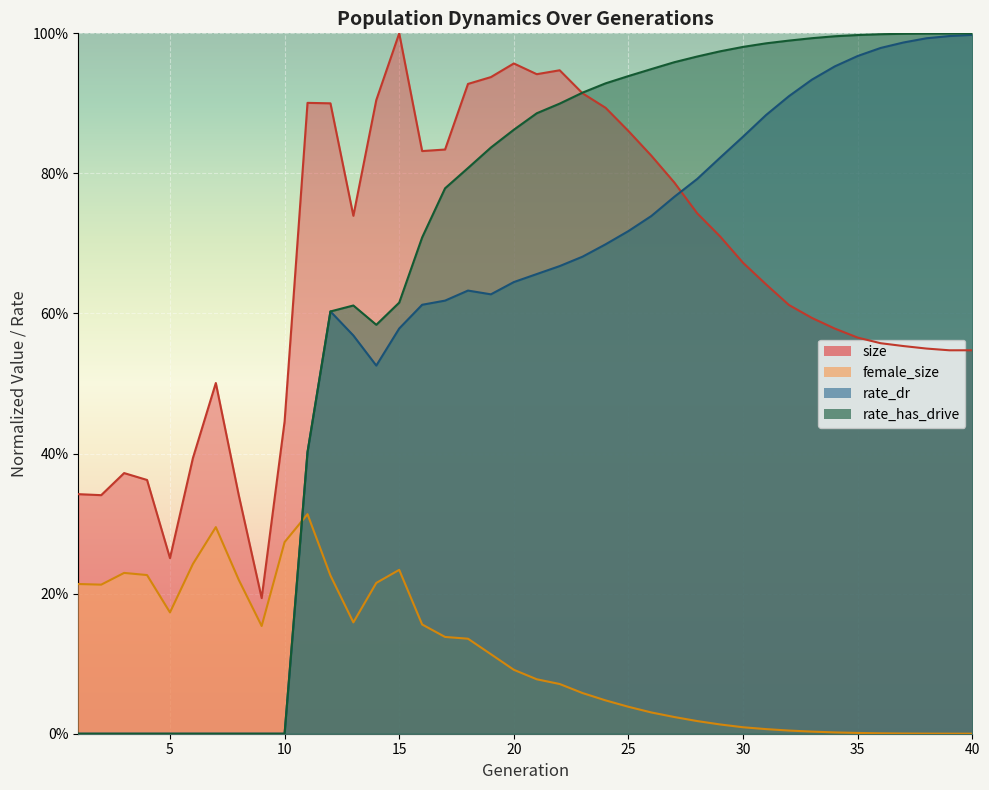

At which category does the chart reach its minimum across all series?

1